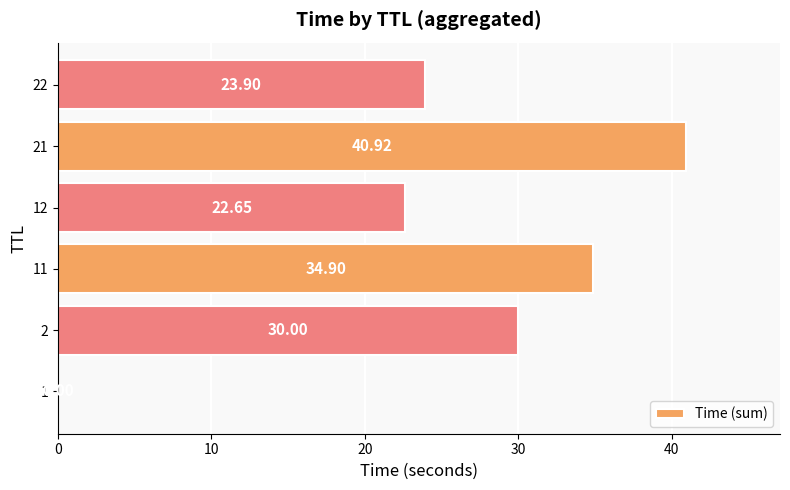

Does the chart contain stacked bars?

No